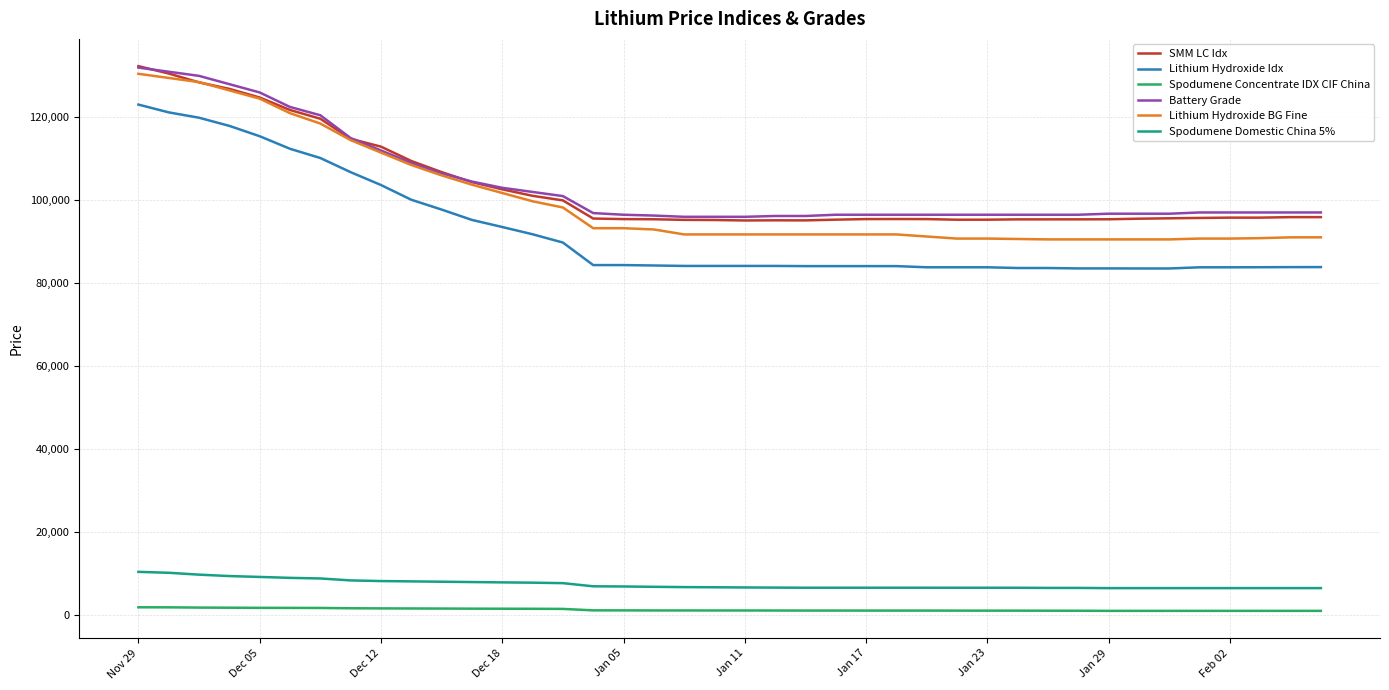

True or false: Spodumene Concentrate IDX CIF China and Spodumene Domestic China 5% cross at least once.

False